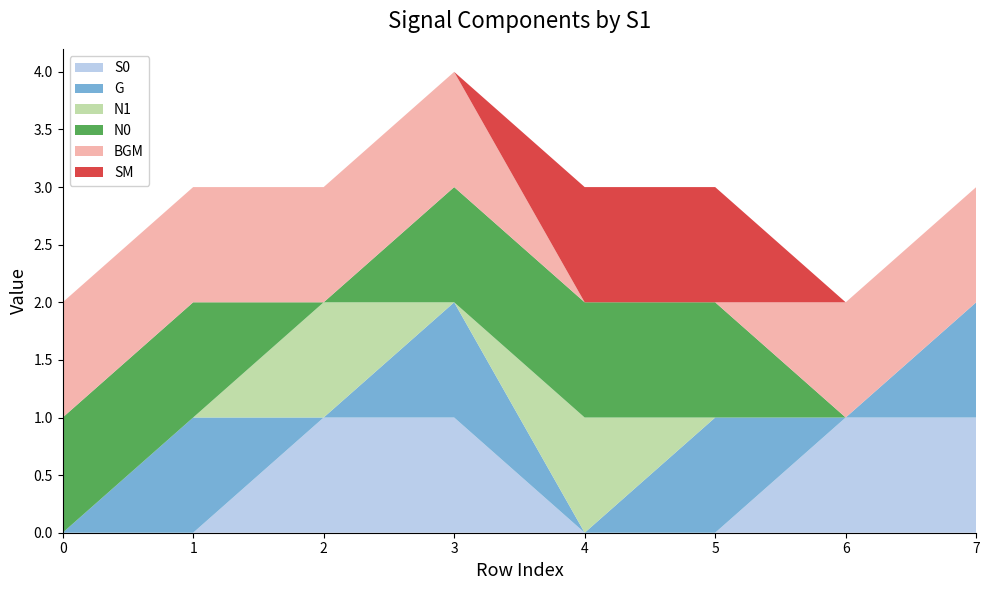

Reading left to right, what are all the values shown in this chart?

S0: 0	0	1	1	0	0	1	1
G: 0	1	0	1	0	1	0	1
N1: 0	0	1	0	1	0	0	0
N0: 1	1	0	1	1	1	0	0
BGM: 1	1	1	1	0	0	1	1
SM: 0	0	0	0	1	1	0	0